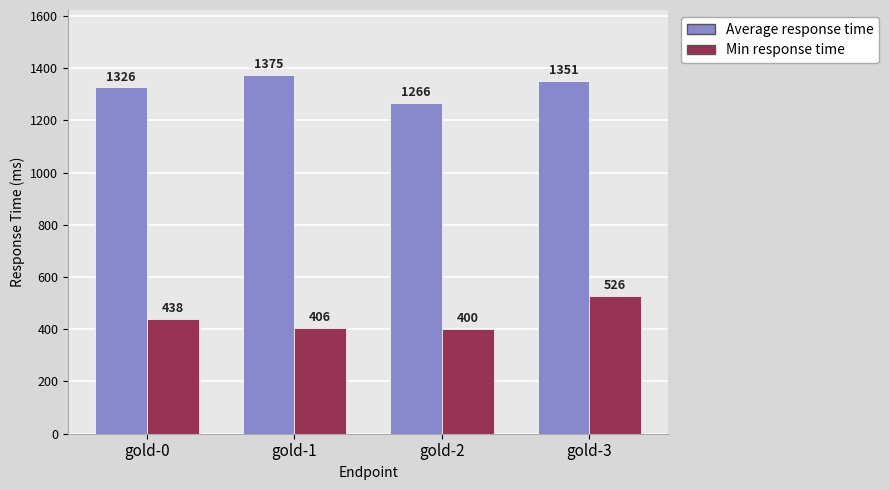

How many Average response time values are between 1326 and 1375?

3